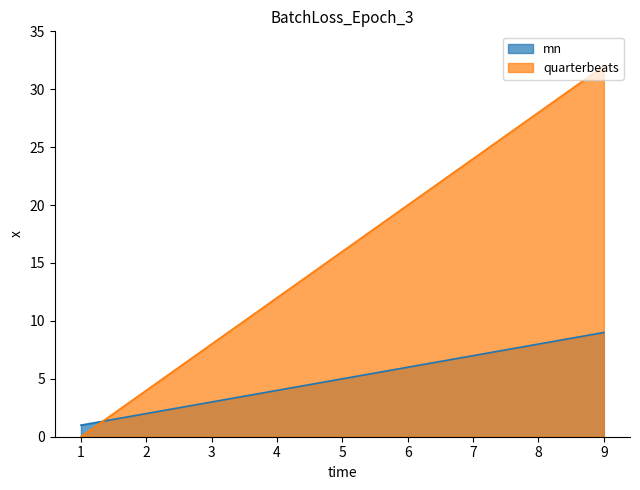

What is the difference between the highest and lowest values at 3?

5